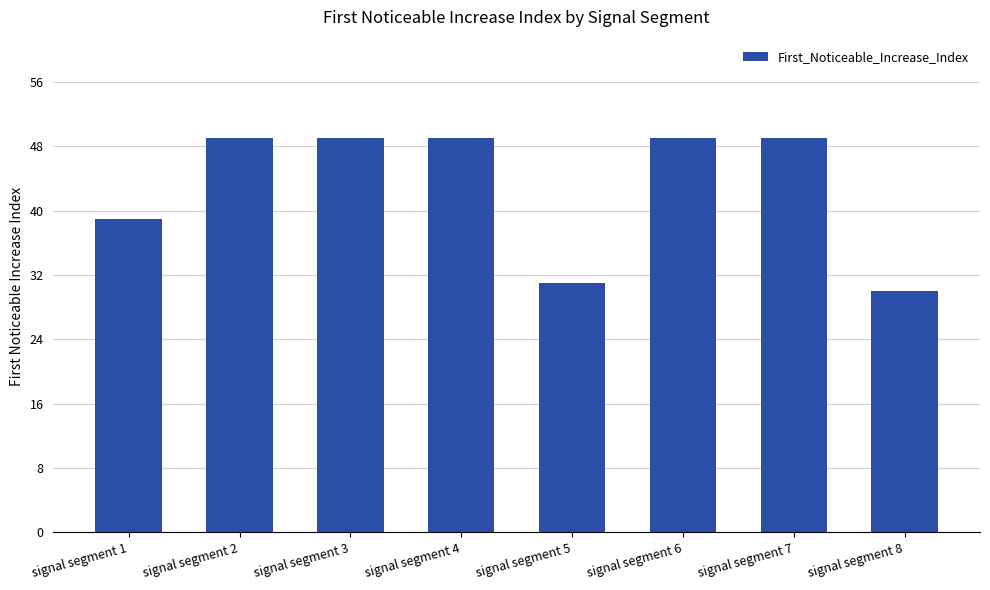

Reading left to right, list all the values displayed in this chart.

signal segment 1=39	signal segment 2=49	signal segment 3=49	signal segment 4=49	signal segment 5=31	signal segment 6=49	signal segment 7=49	signal segment 8=30